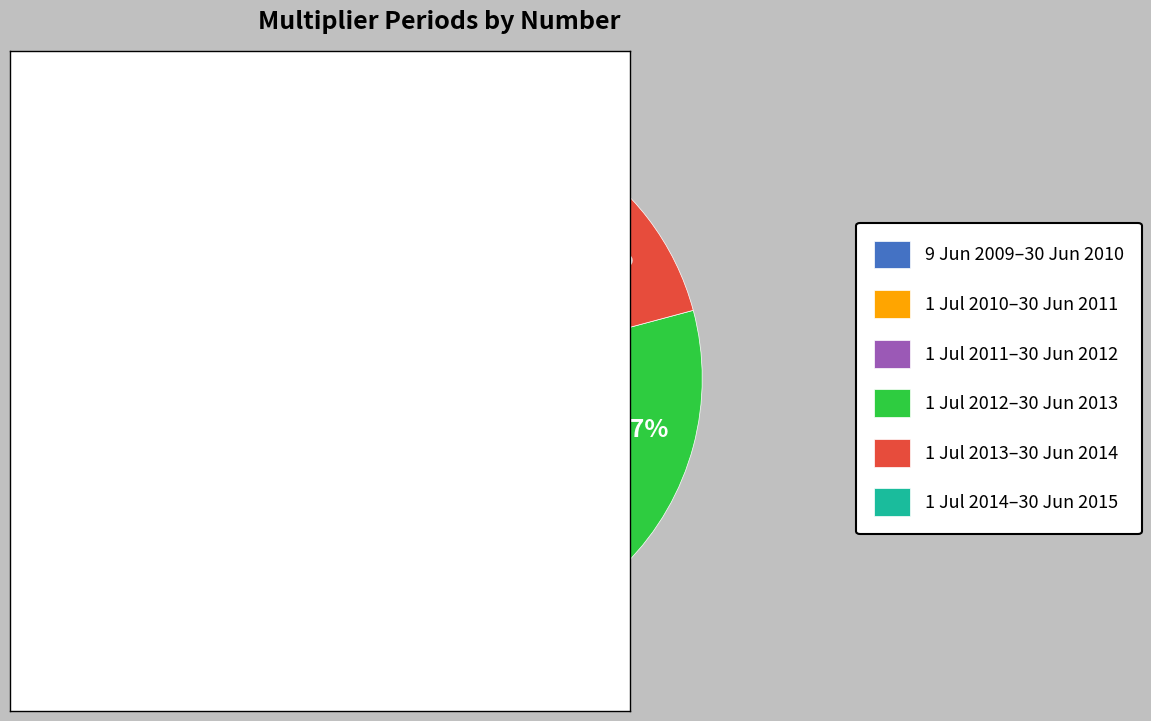

To the nearest percent, what is the average slice percentage?

17%